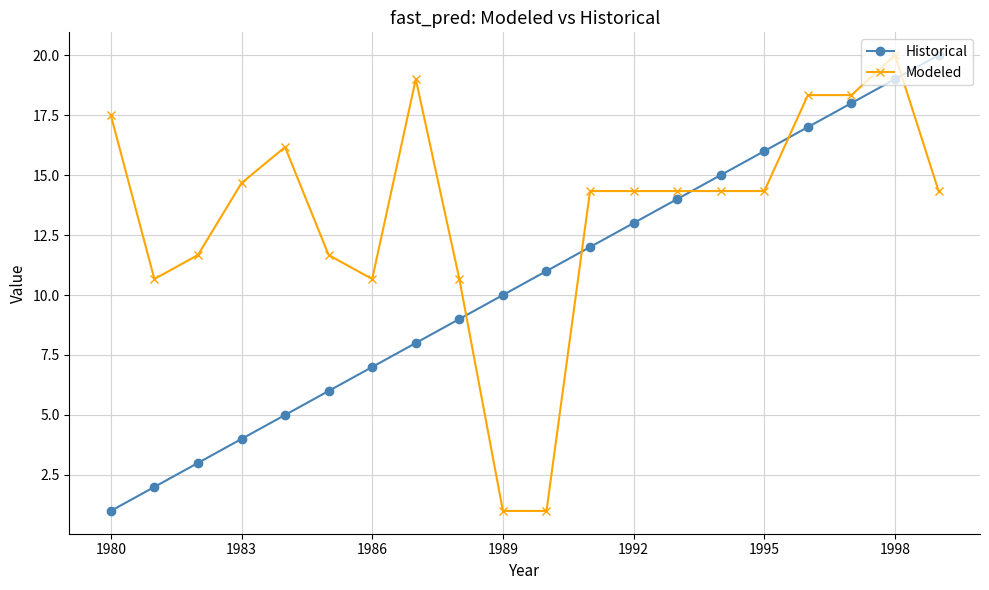

Rank the series by their average value, from lowest to highest.

Historical, Modeled